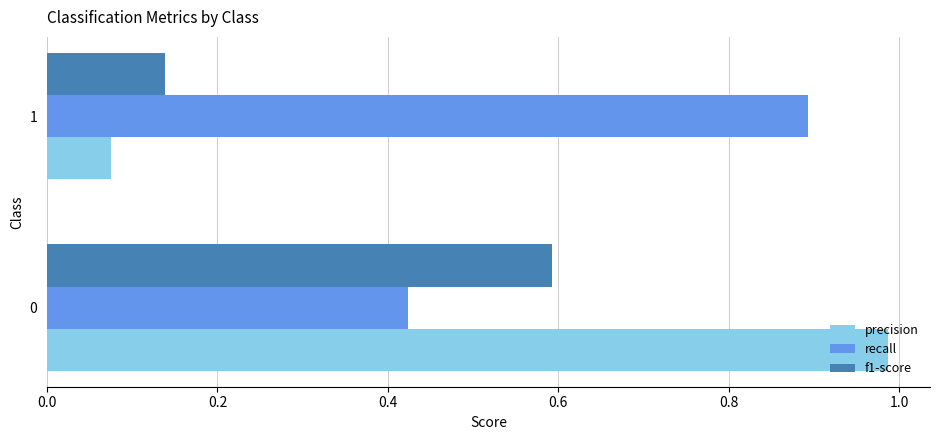

What is the total value across all series at 1?

1.1